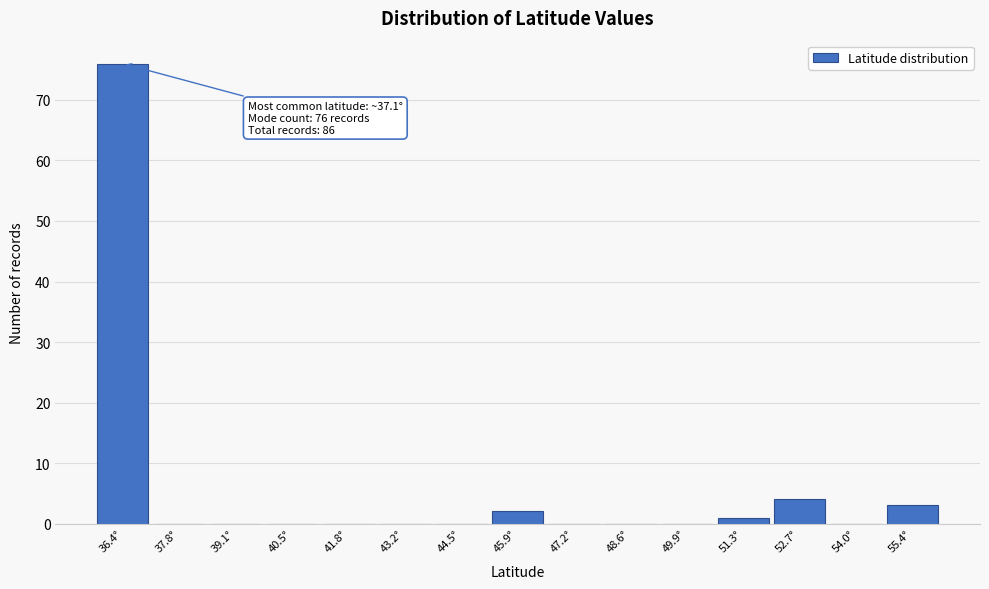

Reading right to left, what are all the values shown in this chart?

55.4°=3	54.0°=0	52.7°=4	51.3°=1	49.9°=0	48.6°=0	47.2°=0	45.9°=2	44.5°=0	43.2°=0	41.8°=0	40.5°=0	39.1°=0	37.8°=0	36.4°=76